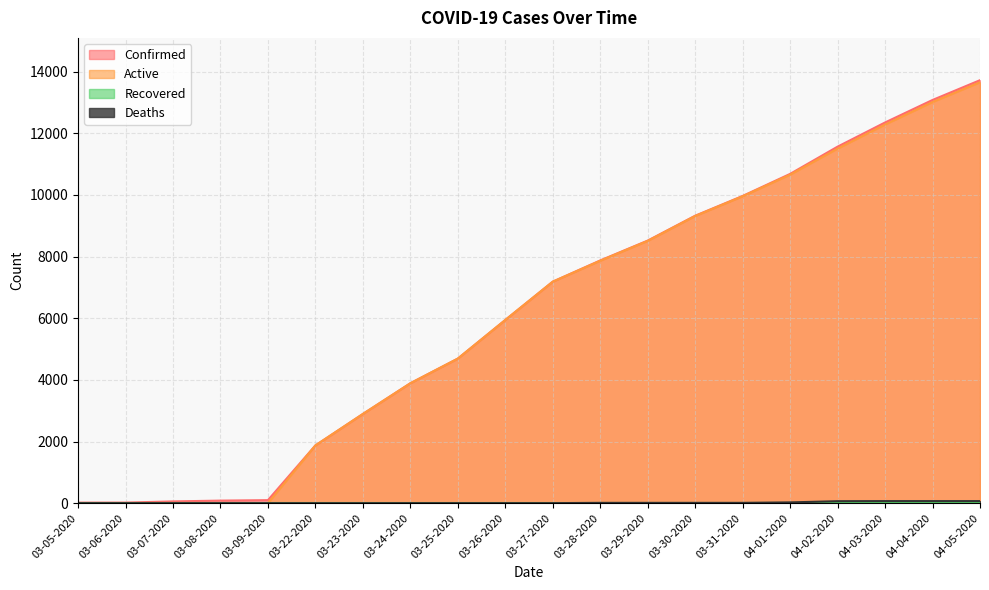

True or false: Active has more than 2 interior local peaks.

False